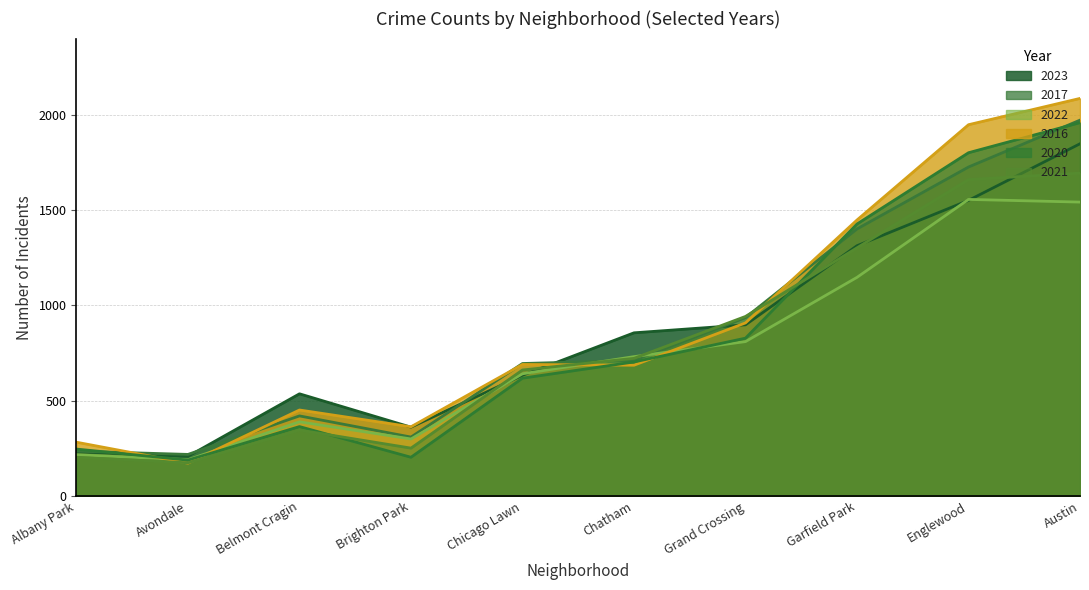

How many data points in 2020 are above 703?

4